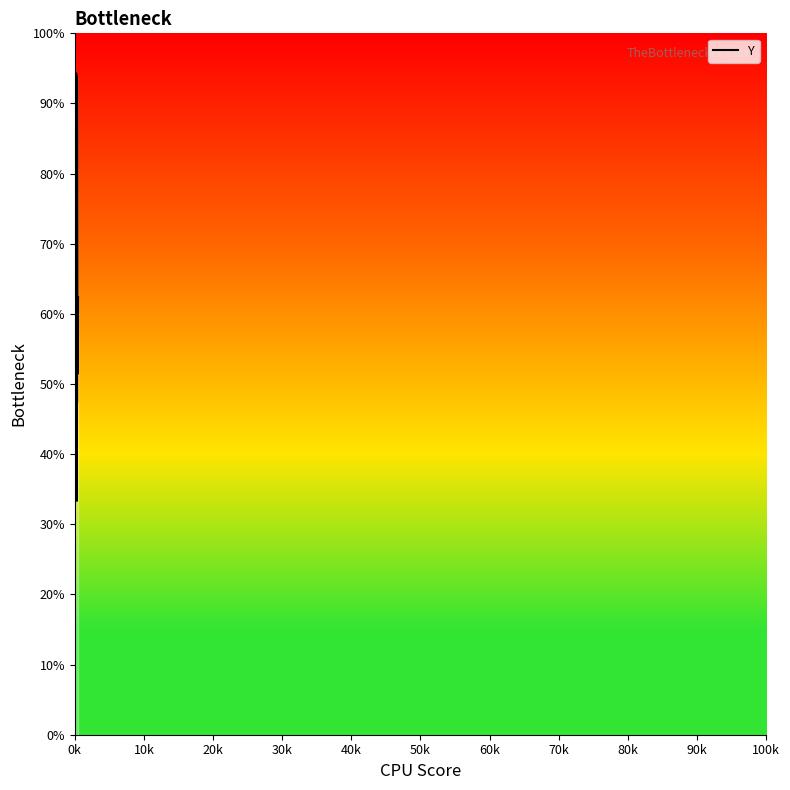

At which label does the data first exceed 251?

0k